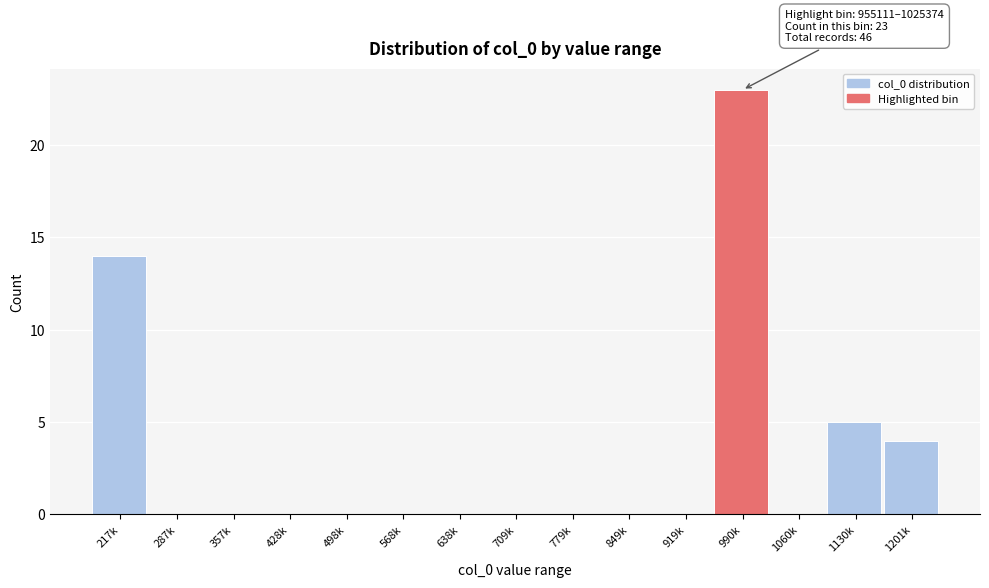

Reading left to right, what are all the values shown in this chart?

217k=14	287k=0	357k=0	428k=0	498k=0	568k=0	638k=0	709k=0	779k=0	849k=0	919k=0	990k=23	1060k=0	1130k=5	1201k=4